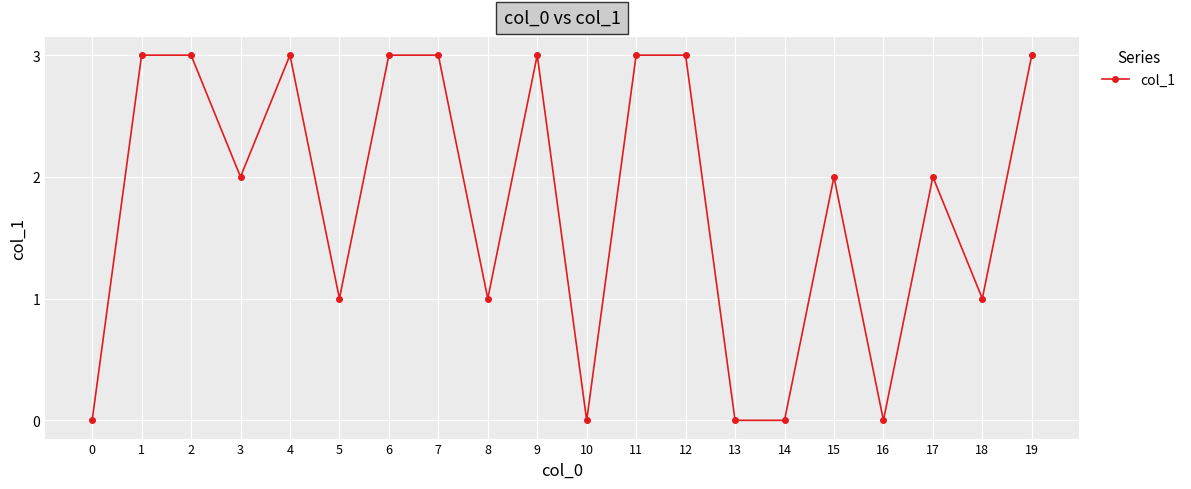

The chart shows a value of 0 at 10. True or false?

True